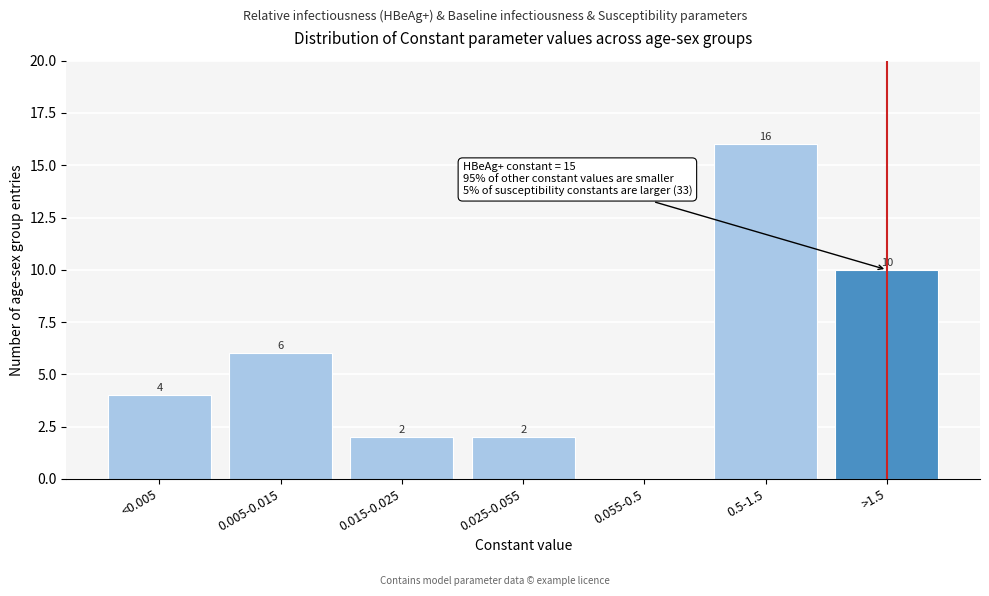

Reading left to right, transcribe all the data shown in this chart.

<0.005=4	0.005-0.015=6	0.015-0.025=2	0.025-0.055=2	0.055-0.5=0	0.5-1.5=16	>1.5=10